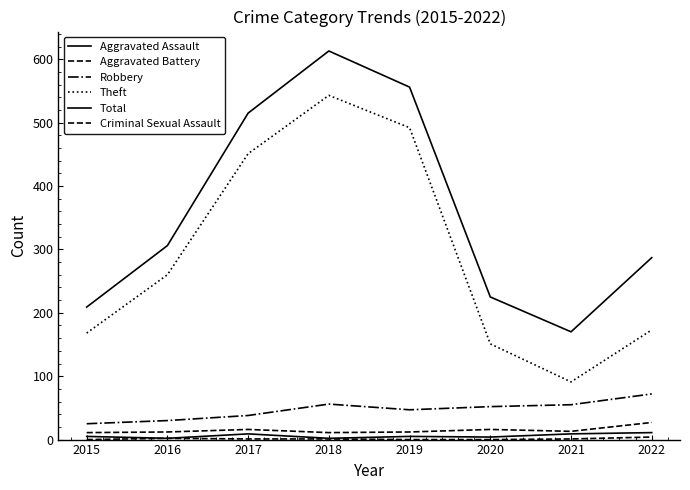

Reading left to right, extract all data points from this chart.

Aggravated Assault: 5	2	9	2	5	4	9	11
Aggravated Battery: 11	12	16	11	12	16	13	27
Robbery: 25	30	38	56	47	52	55	72
Theft: 168	260	451	543	492	151	91	173
Total: 209	306	515	613	556	225	170	287
Criminal Sexual Assault: 0	2	1	1	0	0	1	4